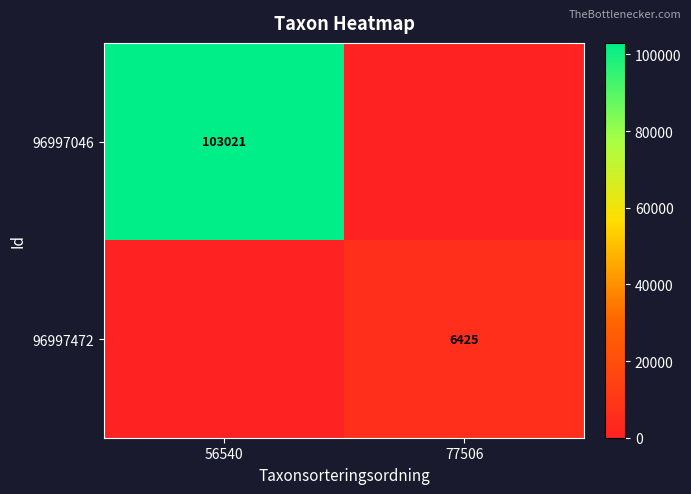

True or false: 96997046 has a value of 103021 at 56540.

True